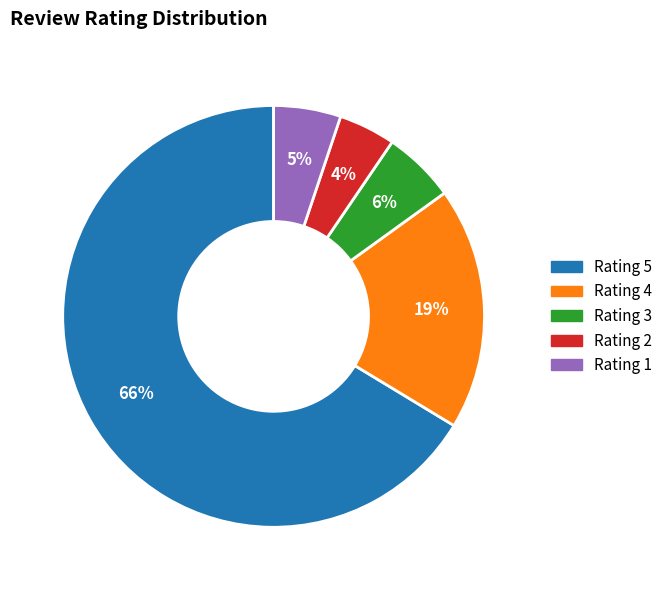

To the nearest percent, what is the combined percentage of Rating 1 and Rating 3?

11%